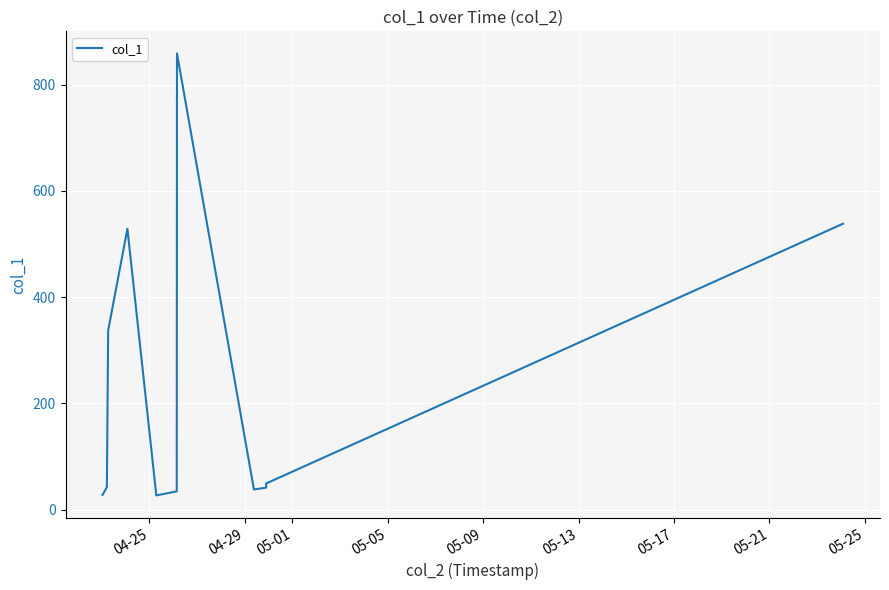

What is the difference between the maximum and minimum values?

831.6